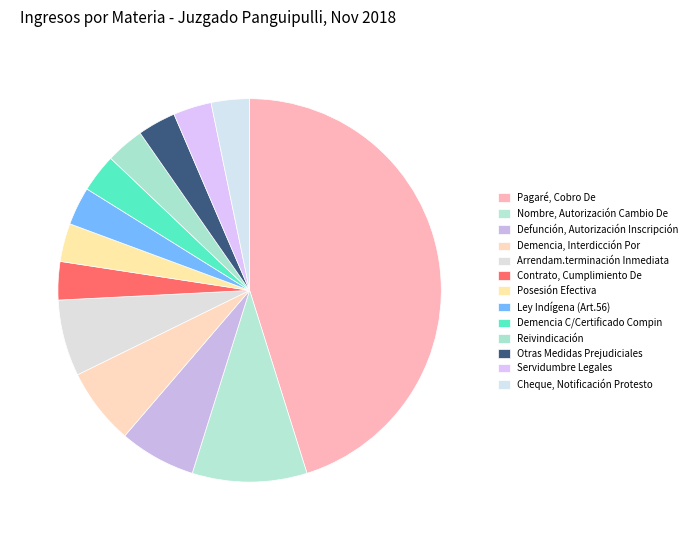

To the nearest percent, what is the difference between the largest and smallest slice percentages?

42%